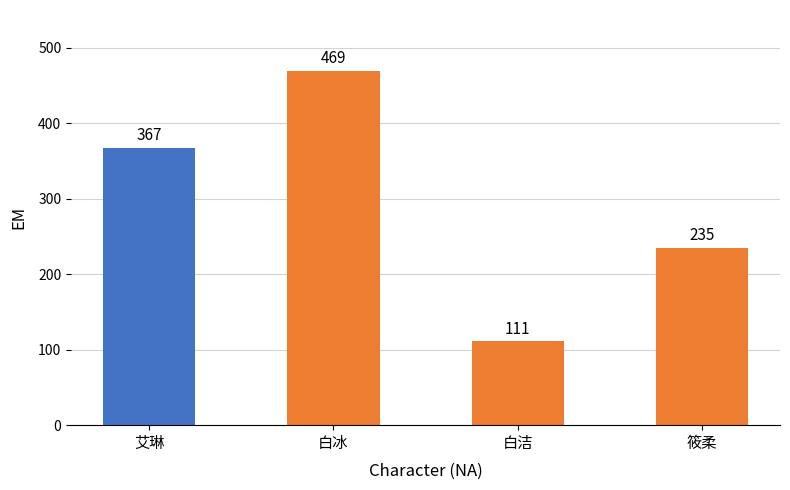

What is the greatest value displayed?

469